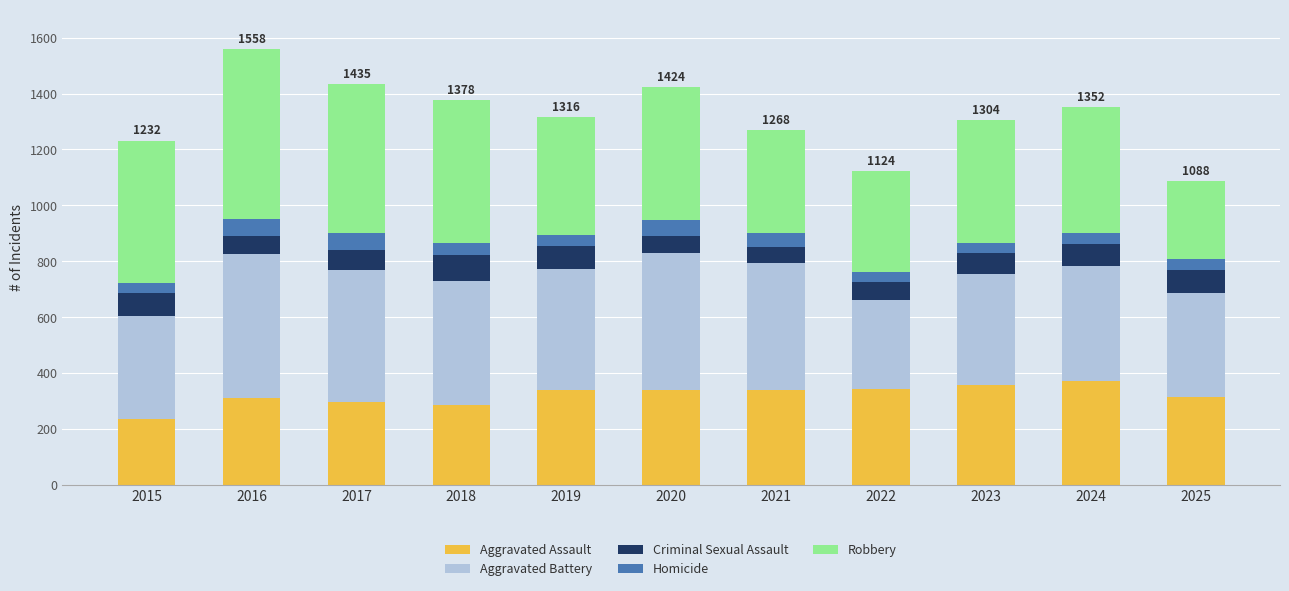

How many data points in Aggravated Assault are less than 340?

5